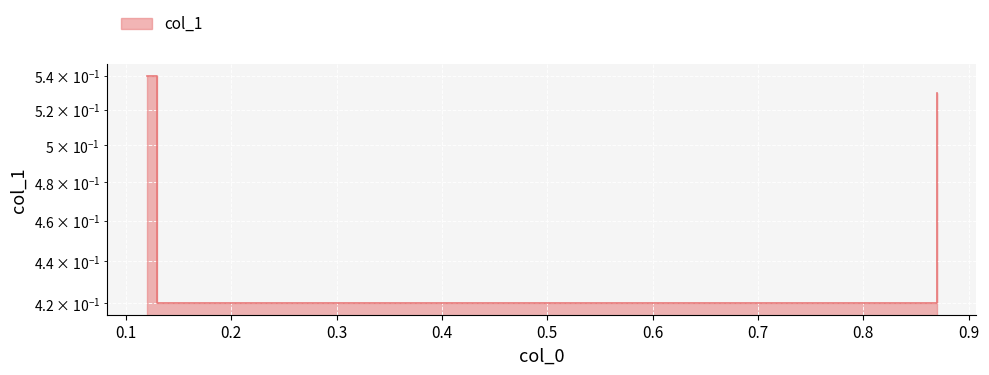

Reading right to left, transcribe all the data shown in this chart.

0.5	0.4	0.4	0.5